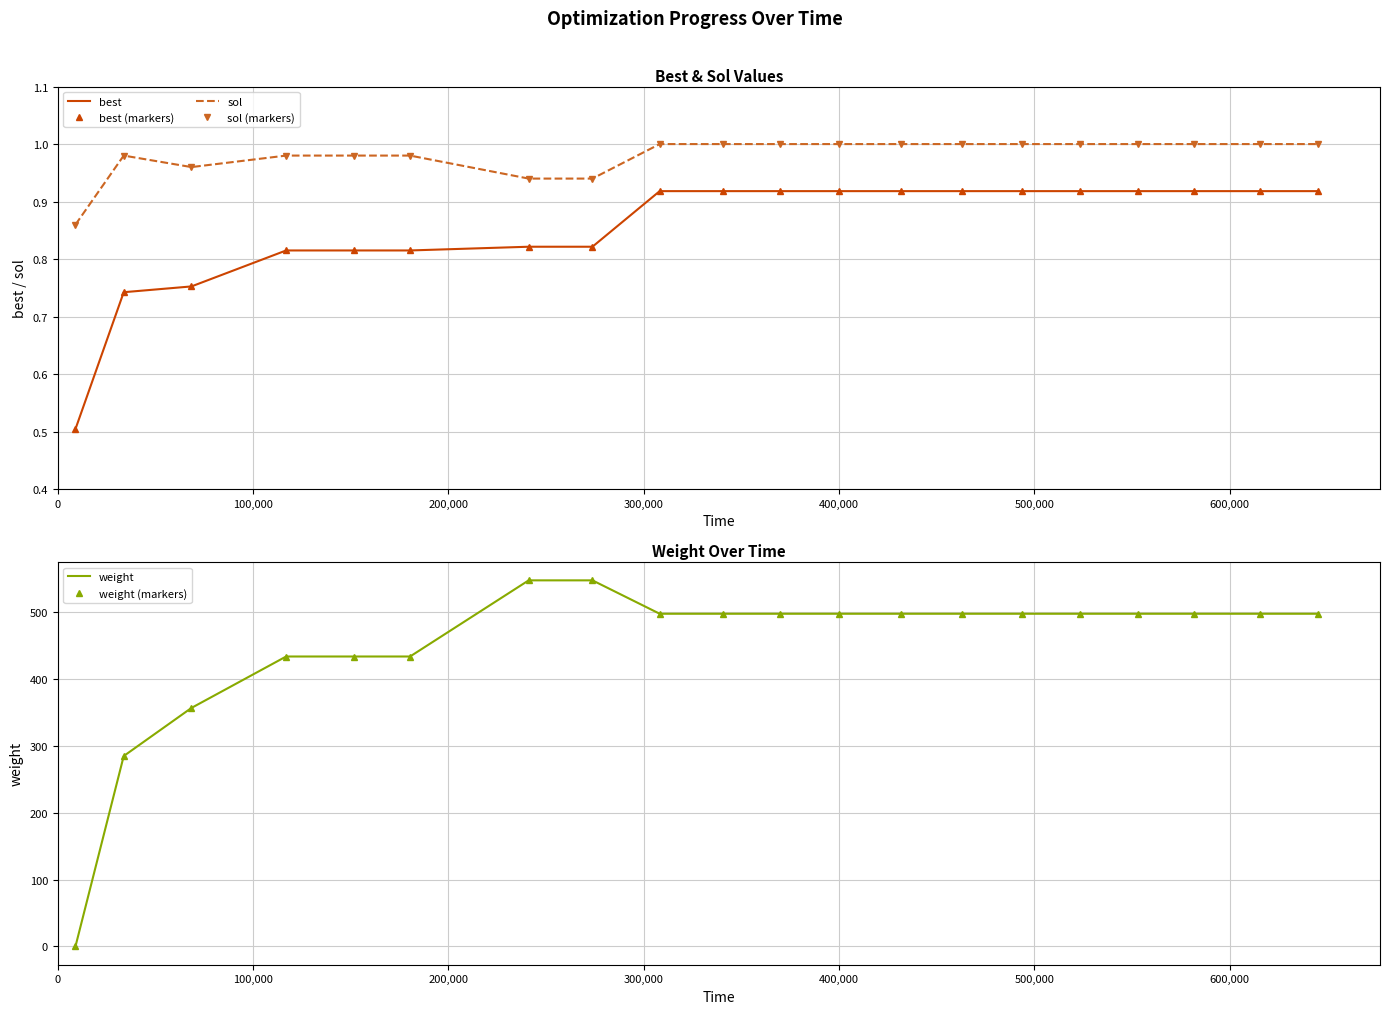

Reading left to right, transcribe all the data shown in this chart.

best: 0.5	0.7	0.8	0.8	0.8	0.8	0.8	0.8	0.9	0.9	0.9	0.9	0.9	0.9	0.9	0.9	0.9	0.9	0.9	0.9
best (markers): 0.5	0.7	0.8	0.8	0.8	0.8	0.8	0.8	0.9	0.9	0.9	0.9	0.9	0.9	0.9	0.9	0.9	0.9	0.9	0.9
sol: 0.9	1.0	1.0	1.0	1.0	1.0	0.9	0.9	1.0	1.0	1.0	1.0	1.0	1.0	1.0	1.0	1.0	1.0	1.0	1.0
sol (markers): 0.9	1.0	1.0	1.0	1.0	1.0	0.9	0.9	1.0	1.0	1.0	1.0	1.0	1.0	1.0	1.0	1.0	1.0	1.0	1.0
weight: 0.0	285.0	357.0	434.0	434.0	434.0	548.0	548.0	498.0	498.0	498.0	498.0	498.0	498.0	498.0	498.0	498.0	498.0	498.0	498.0
weight (markers): 0.0	285.0	357.0	434.0	434.0	434.0	548.0	548.0	498.0	498.0	498.0	498.0	498.0	498.0	498.0	498.0	498.0	498.0	498.0	498.0